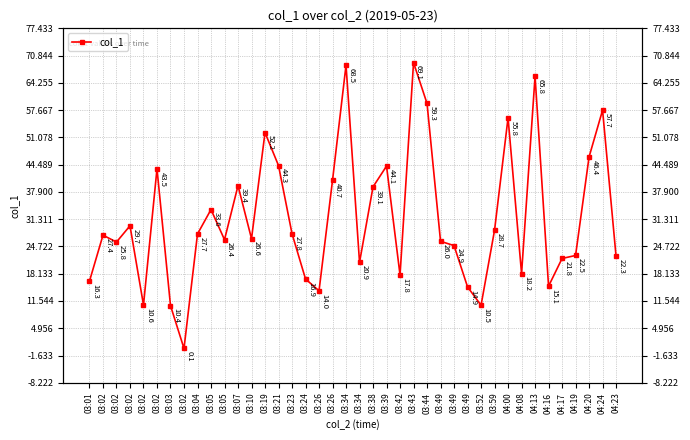

At which category does the data reach its first local peak?

03:02